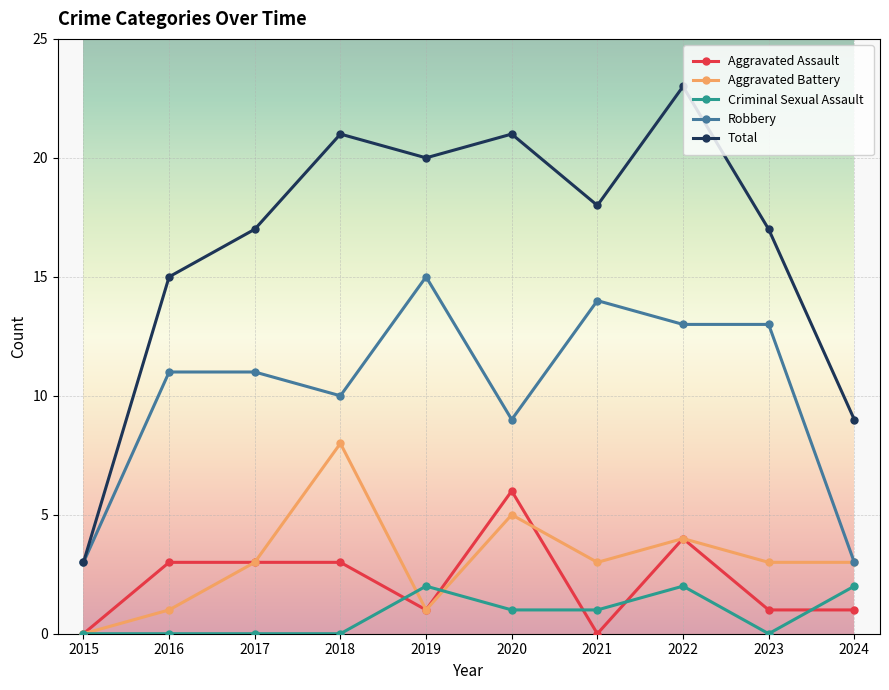

What is the difference between the second highest and second lowest values in the Total series?

12